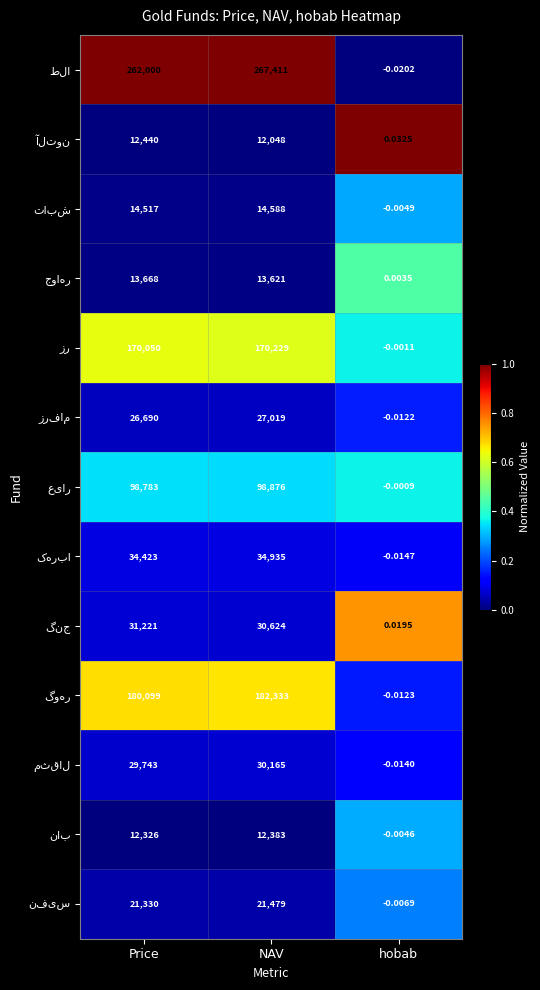

Which label corresponds to the smallest value in the chart?

hobab